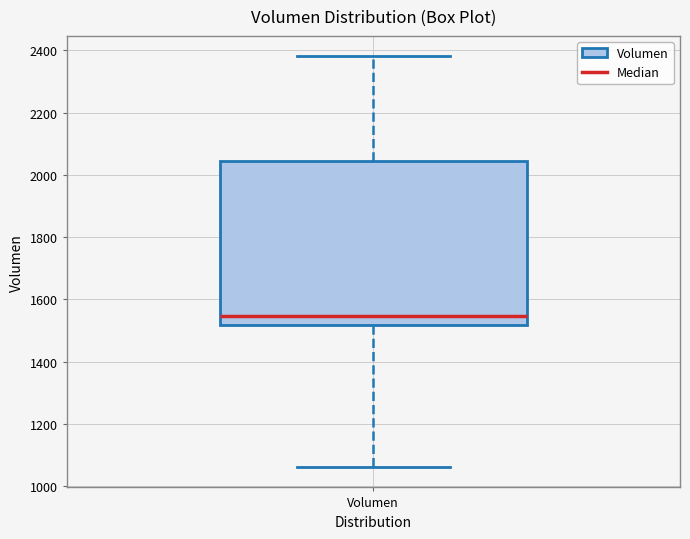

Where does the median line of the box for Volumen sit on the y-axis? The values are not printed on the chart, so give them approximately, as read against the axis.

1540